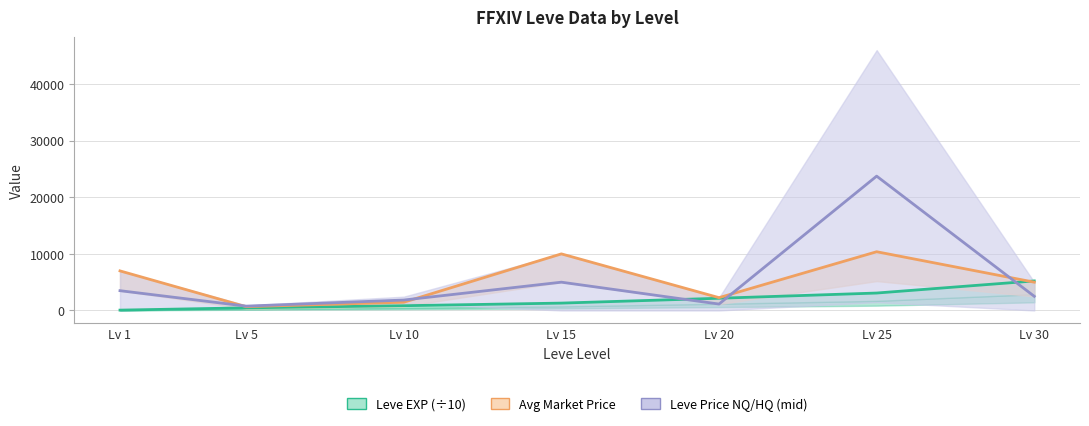

What are all the series names shown in the legend?

Leve EXP (÷10), Avg Market Price, Leve Price NQ/HQ (mid)